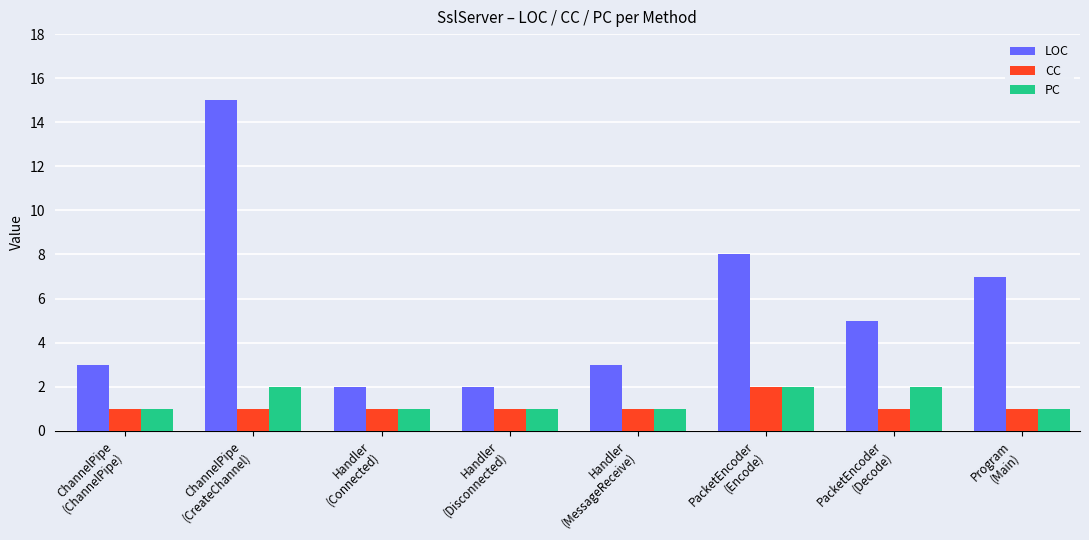

Are the bars horizontal?

No